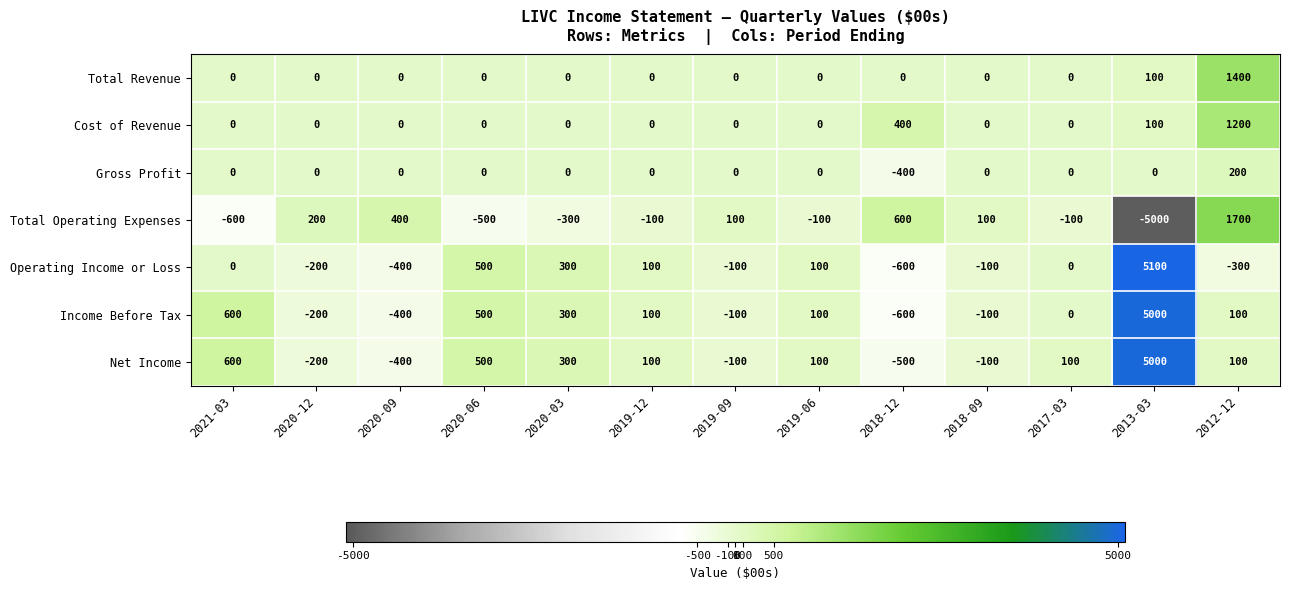

How many values in Net Income are below zero?

5